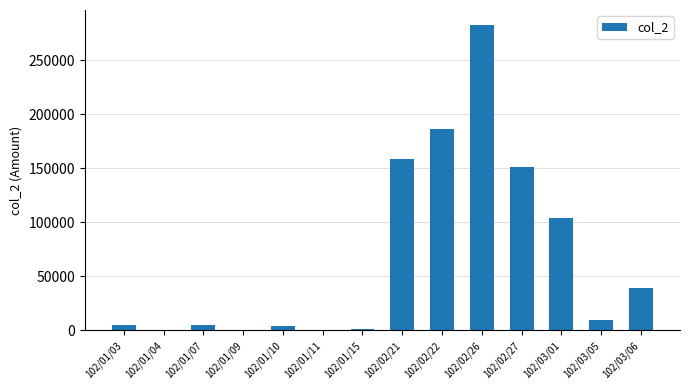

What is the sum of all values?

947840